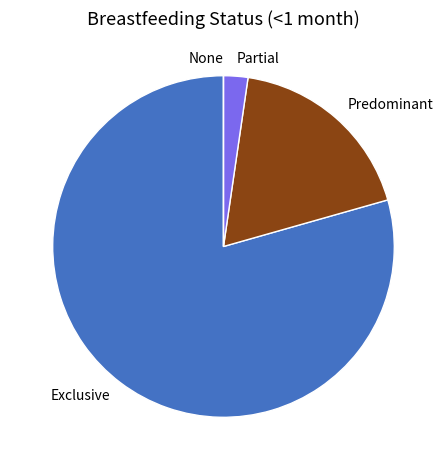

Which slice is the largest?

Exclusive